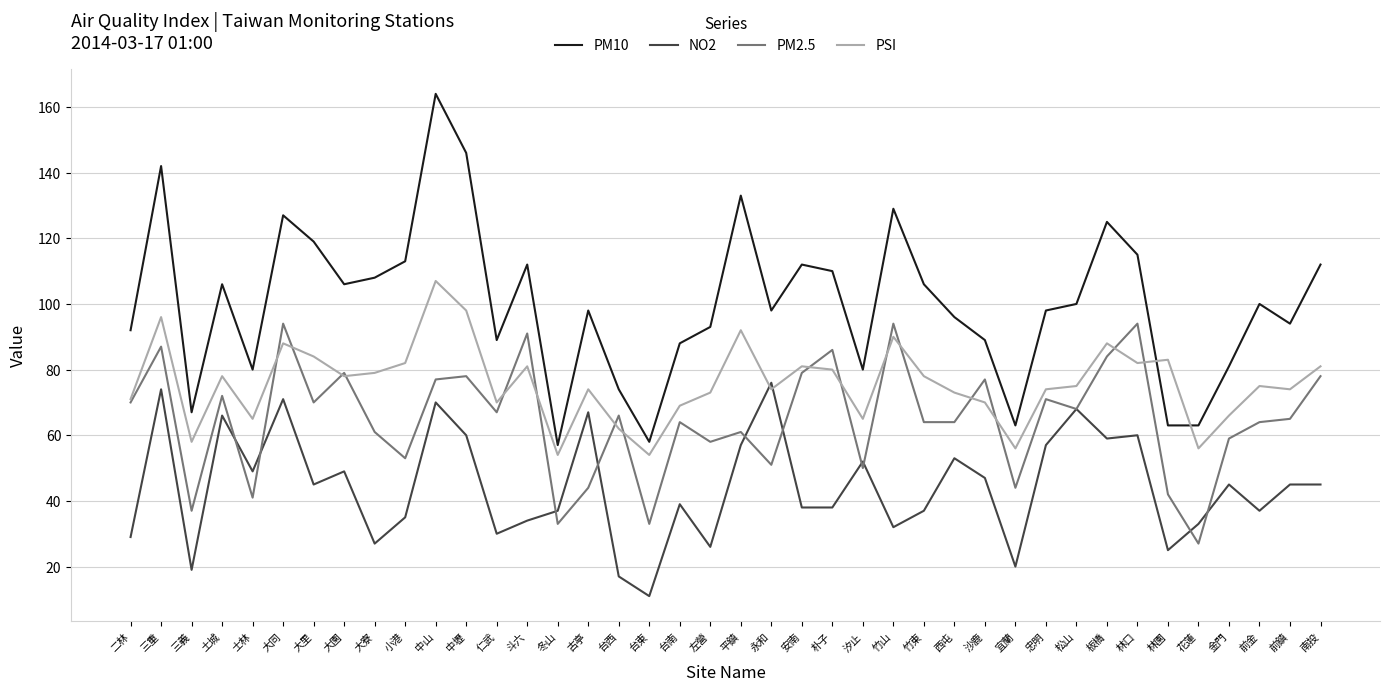

How many categories are shown in the chart?

40